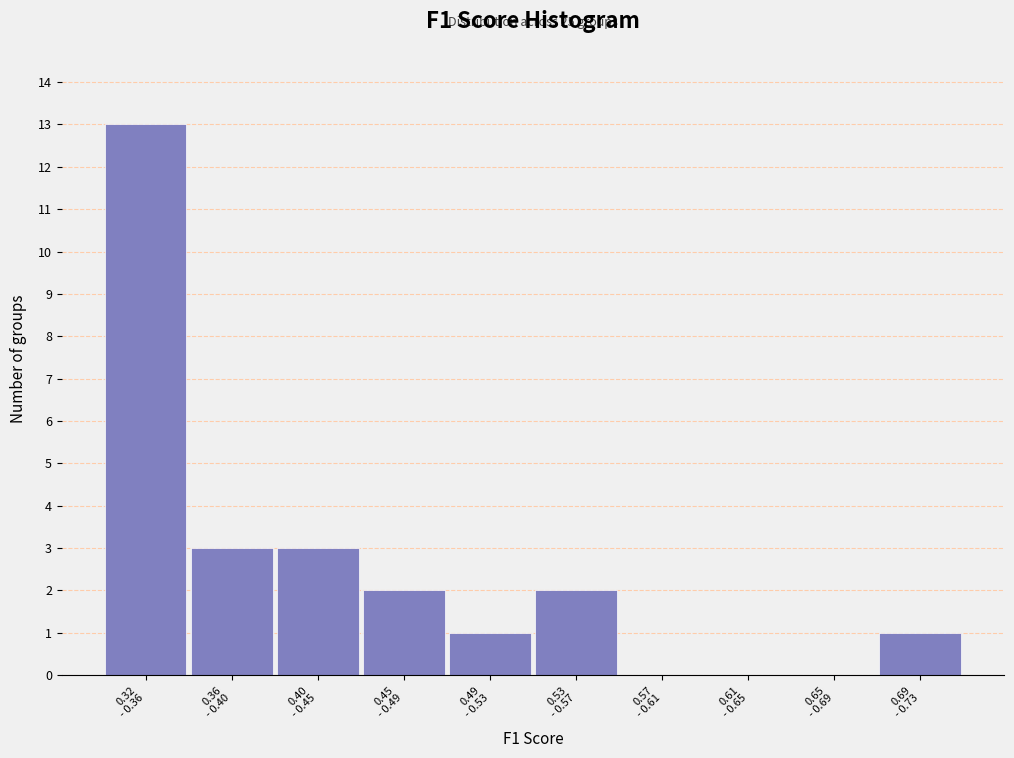

Count the number of data series in this chart.

1